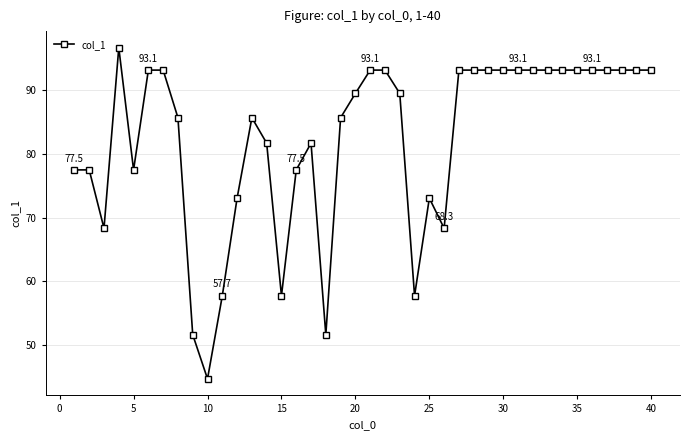

What is the value of the 14th point from the left?

81.6